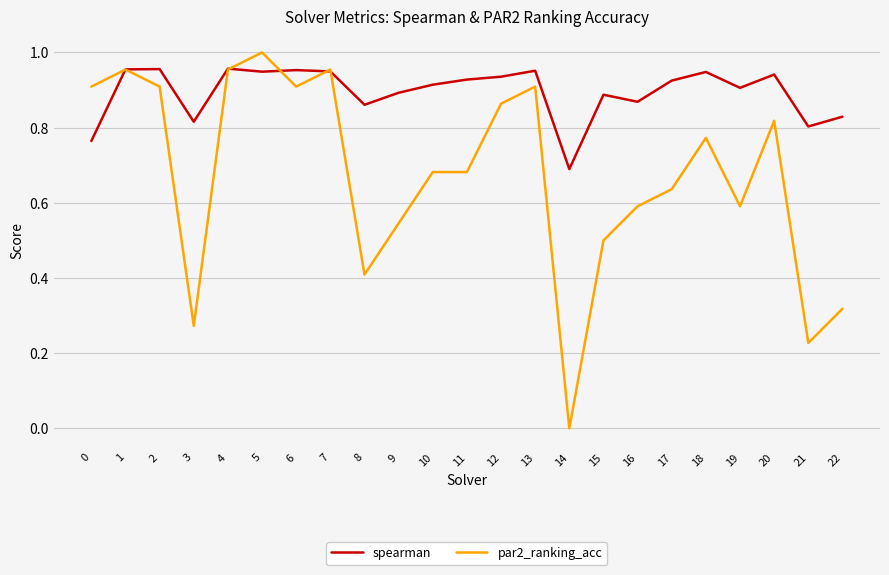

What is the total value across all series at 18?

1.7